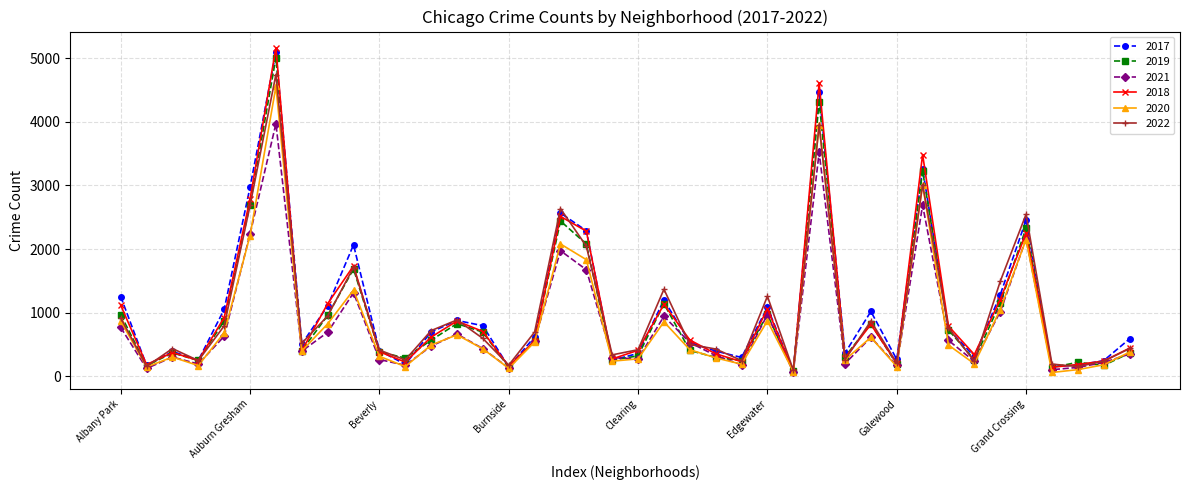

Which series has the largest range (max minus min)?

2018